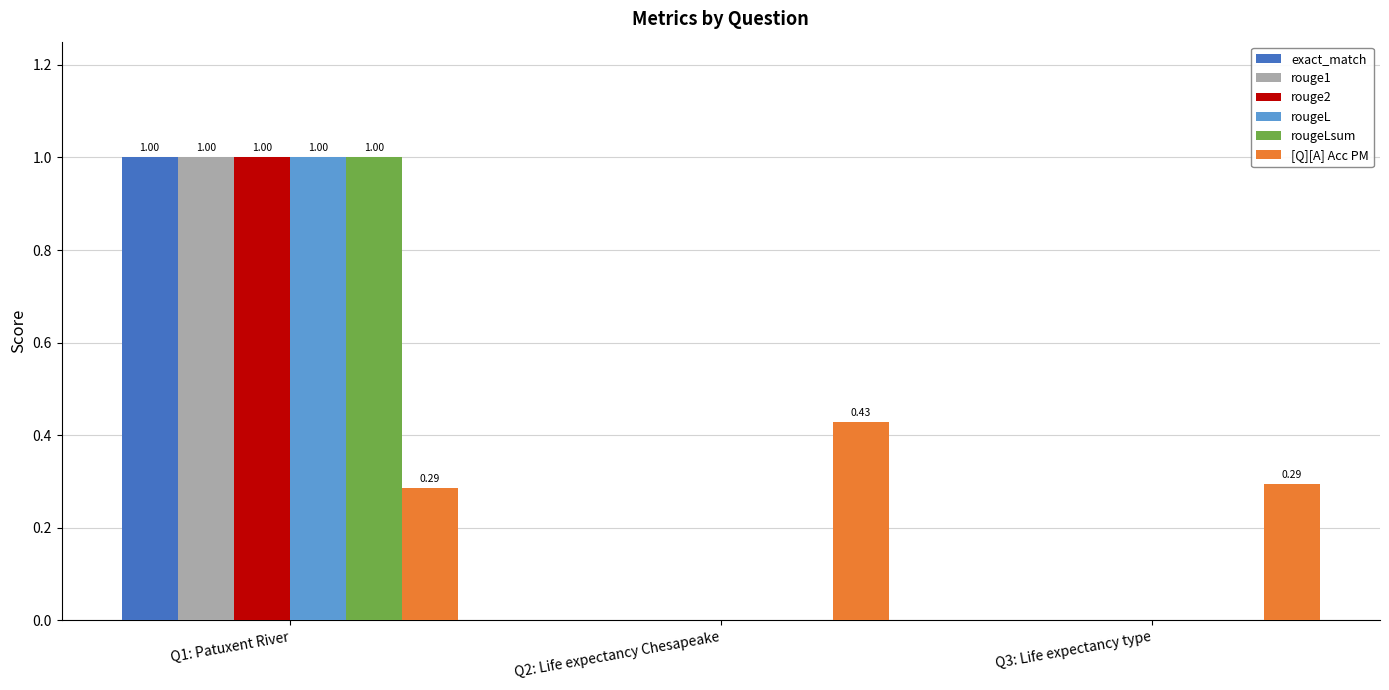

True or false: rougeLsum has a value of 0.5 at Q1: Patuxent River.

False